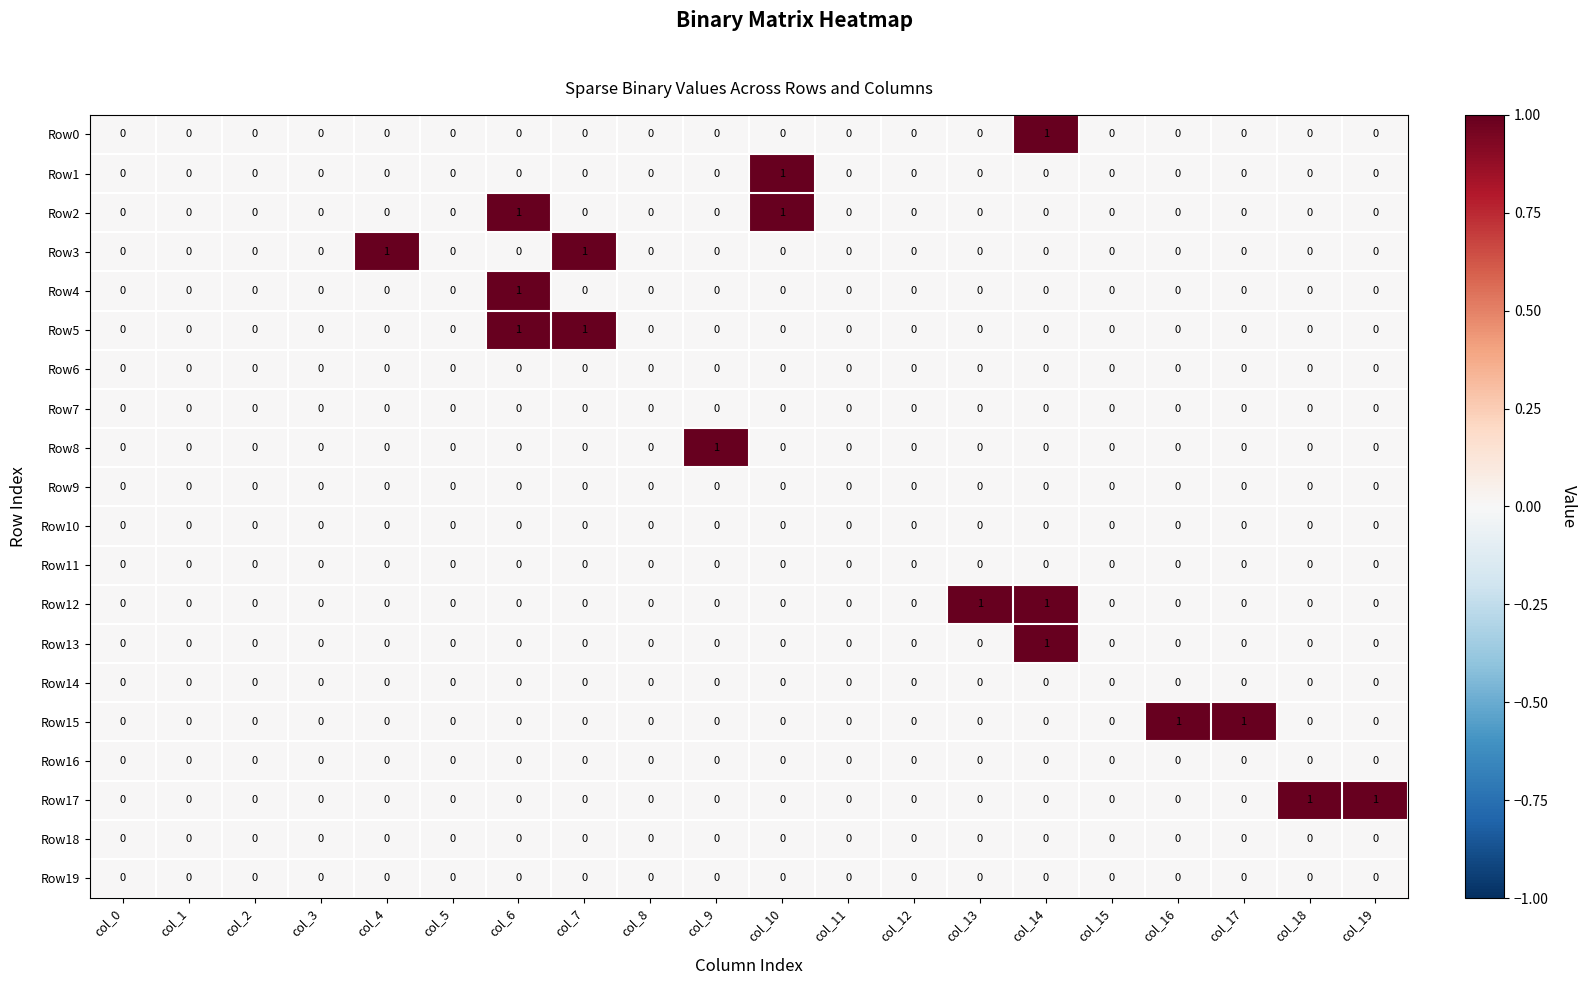

True or false: Row4 has a value of 2 at col_6.

False